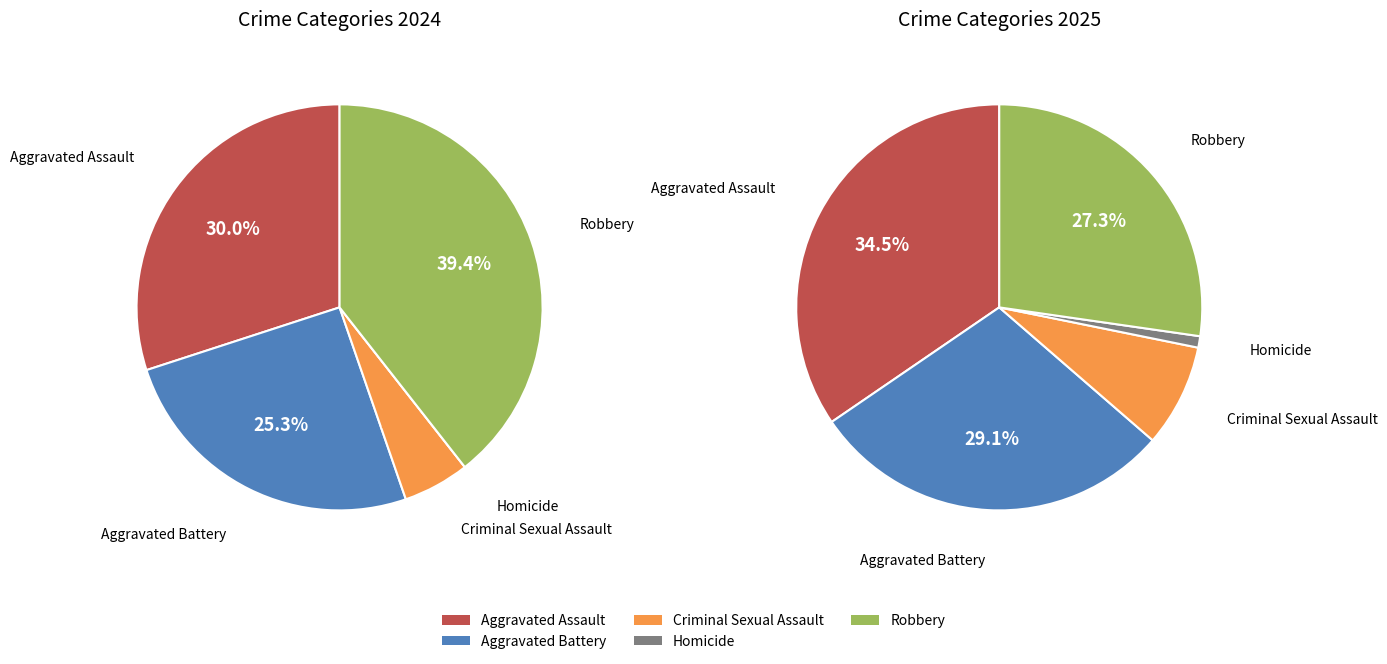

Which category has the biggest portion of the pie?

Robbery